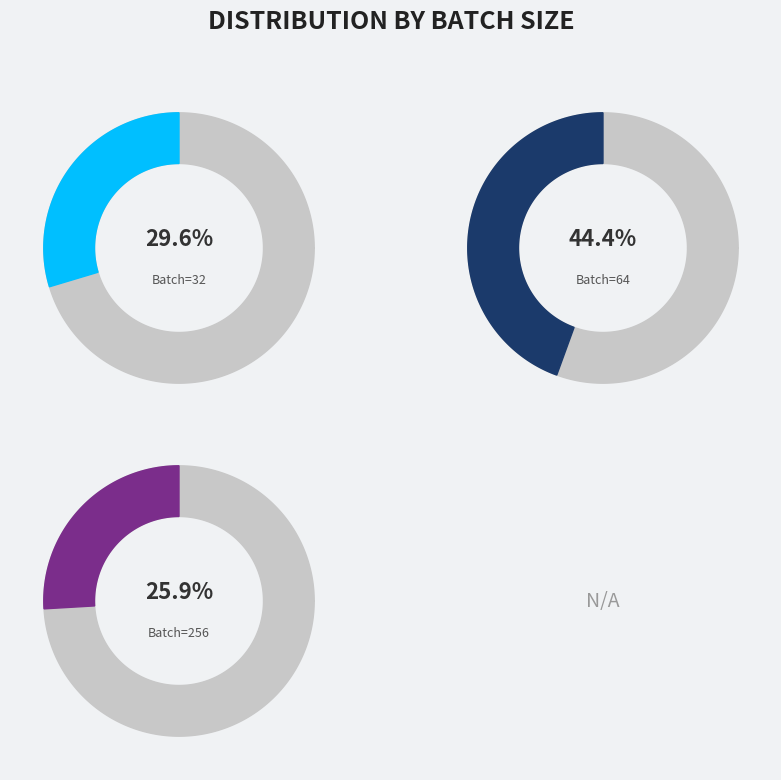

Which category has the biggest portion of the pie?

64